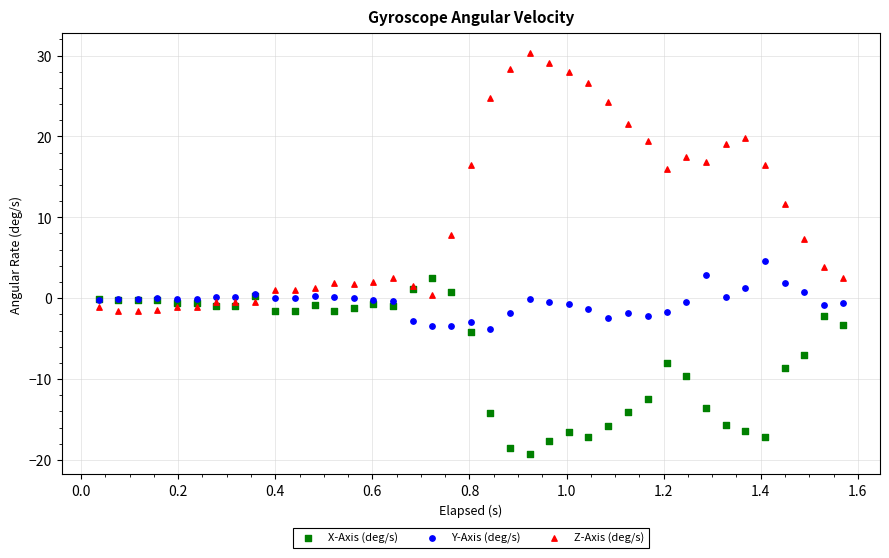

Which series has the largest Y range (max minus min)?

Z-Axis (deg/s)